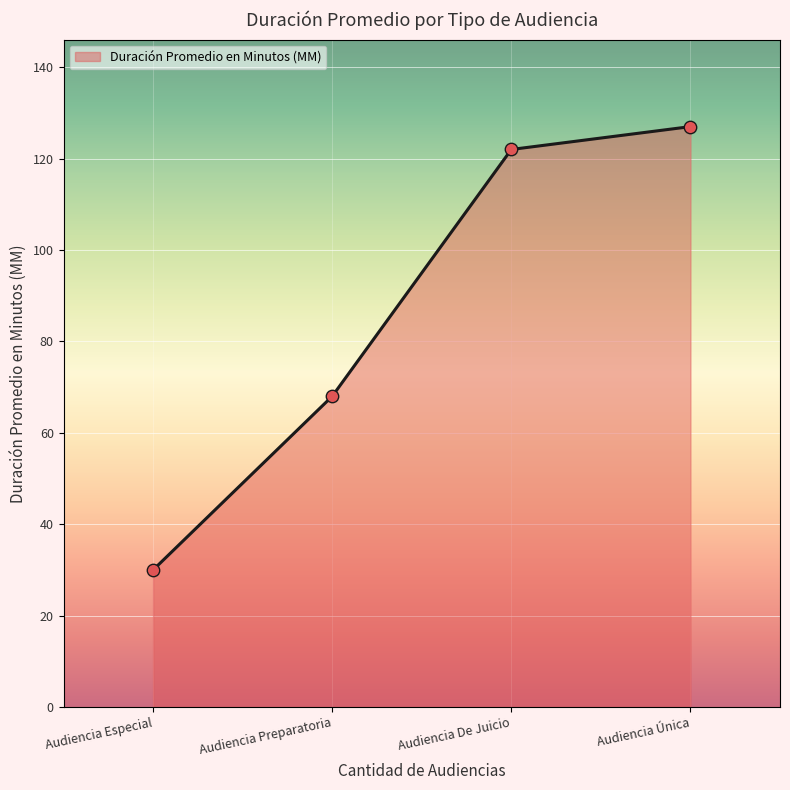

What is the change in value from Audiencia Especial to Audiencia Única?

+97